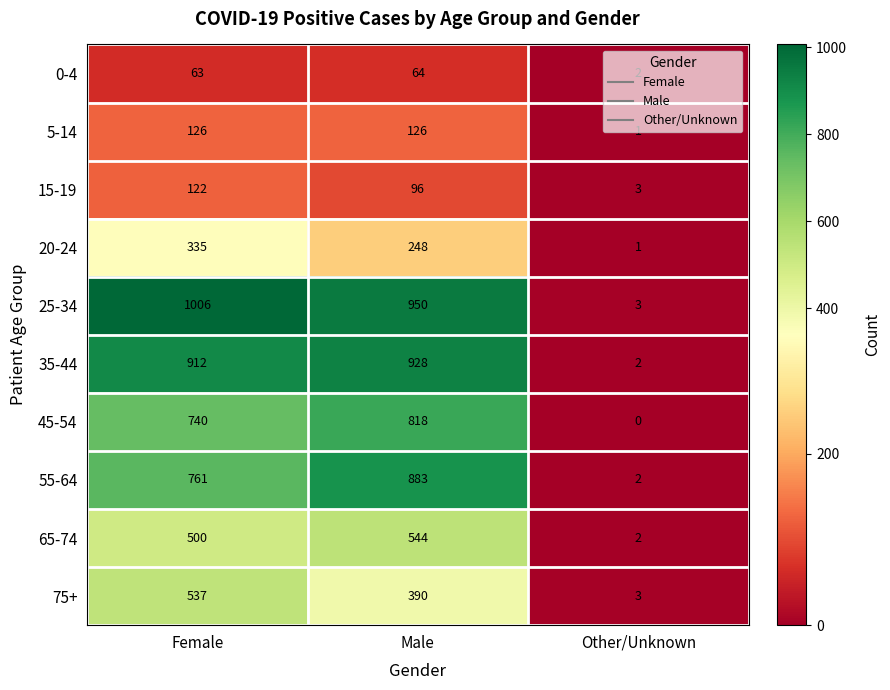

What is the spread (max minus min) of values at Other/Unknown?

3